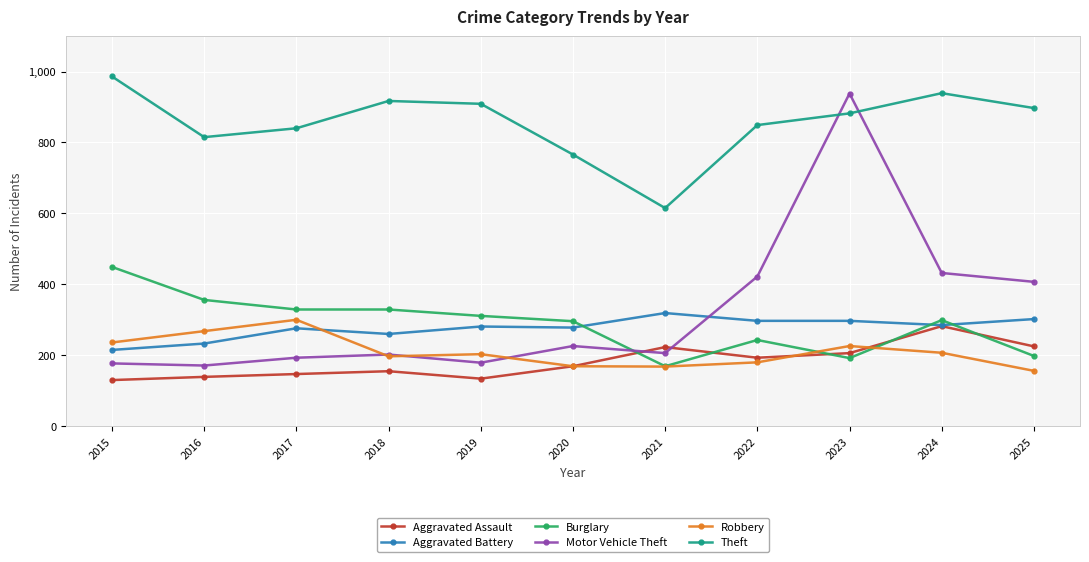

What is the average value of the Aggravated Assault series?

182